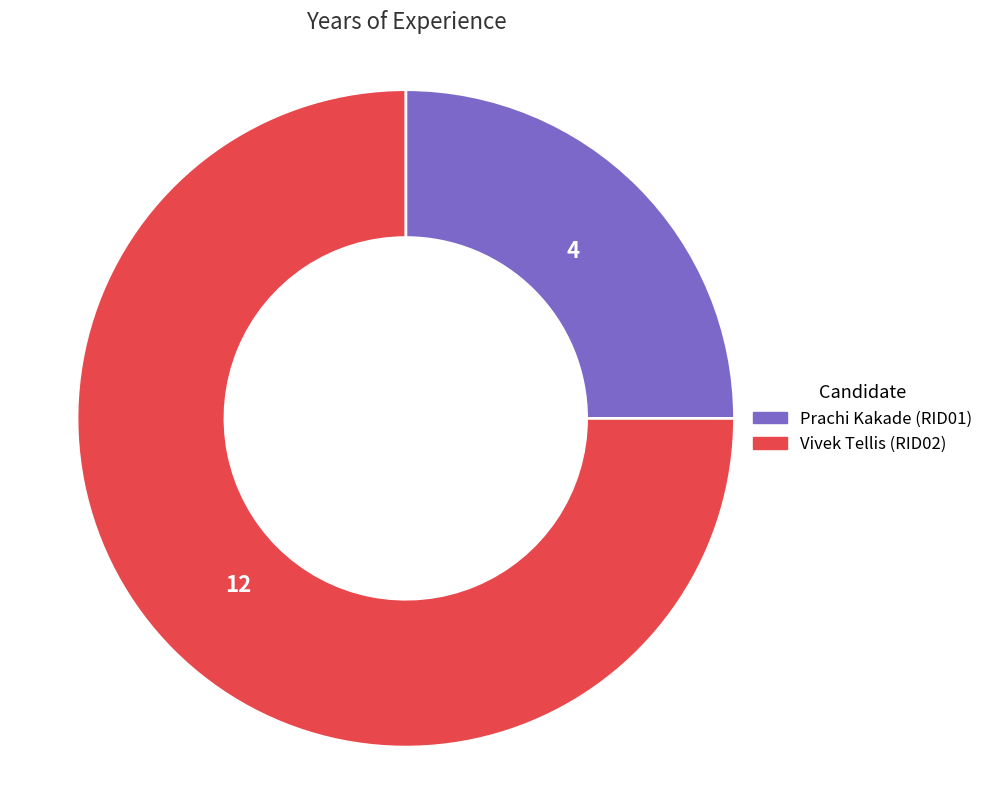

Does any single category account for the majority?

Yes